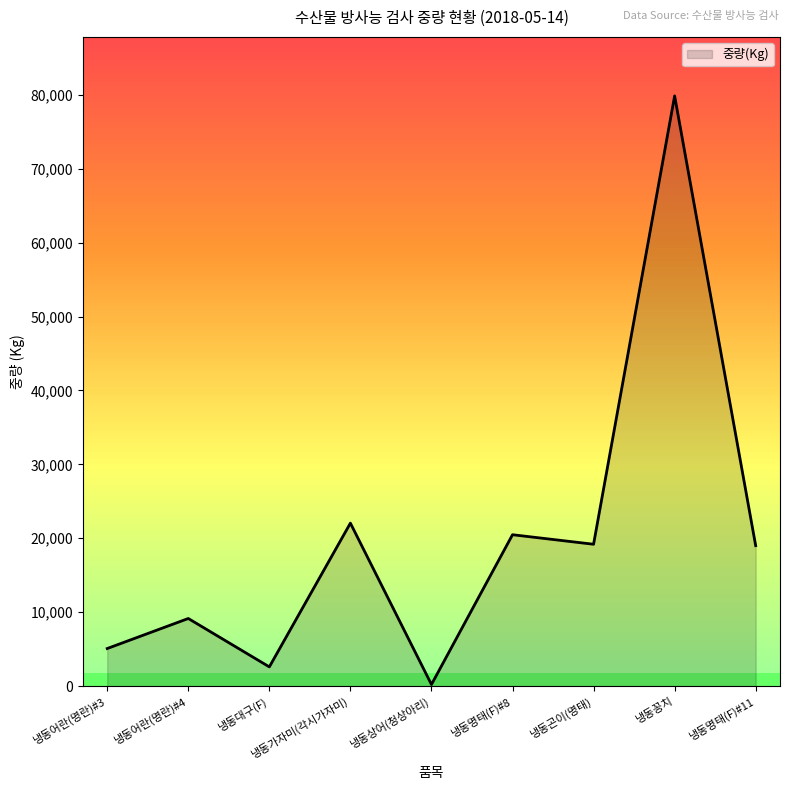

Count the number of data series in this chart.

1